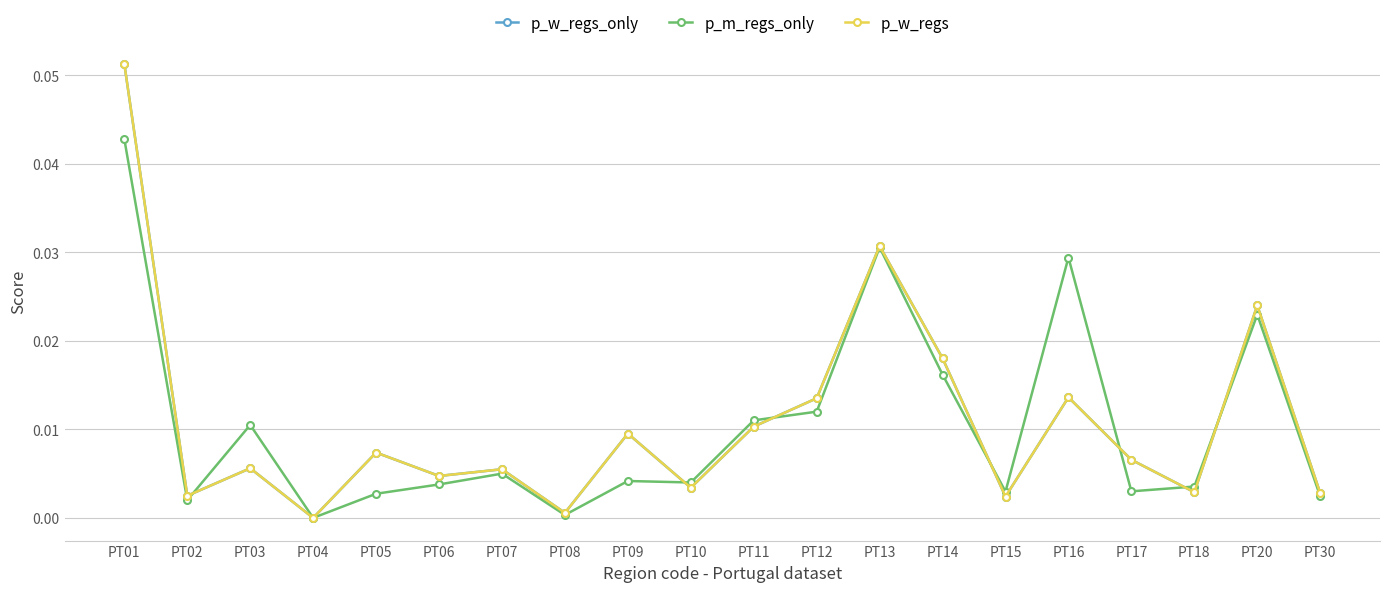

Rank the series by their maximum value, from lowest to highest.

p_m_regs_only, p_w_regs_only, p_w_regs